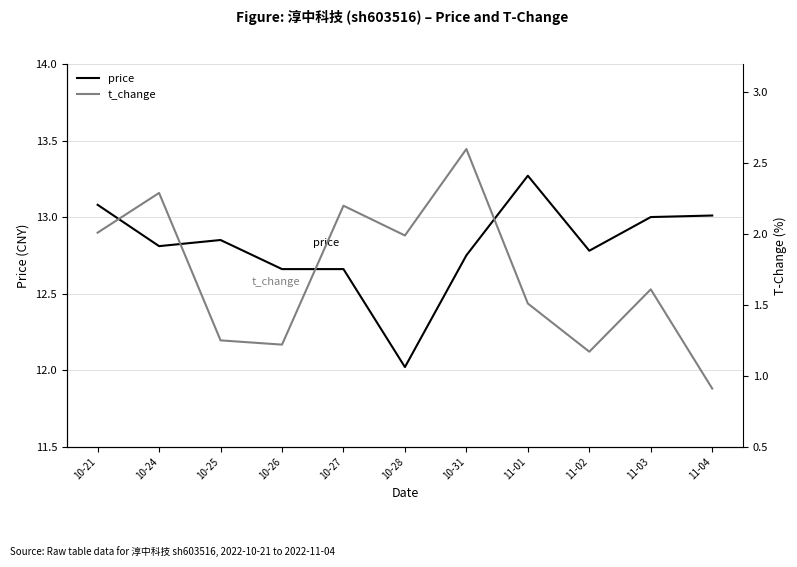

What is the label of the 7th point from the left?

10-31